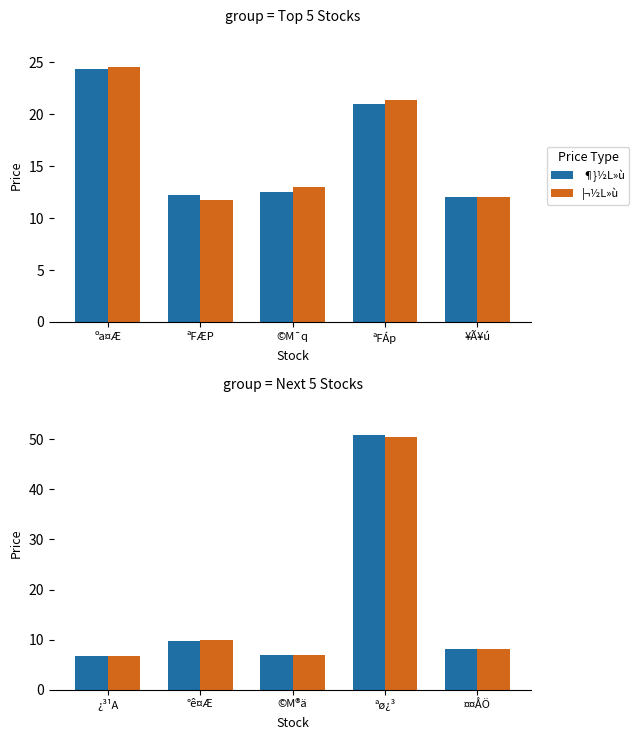

Count the number of categories in the chart.

5